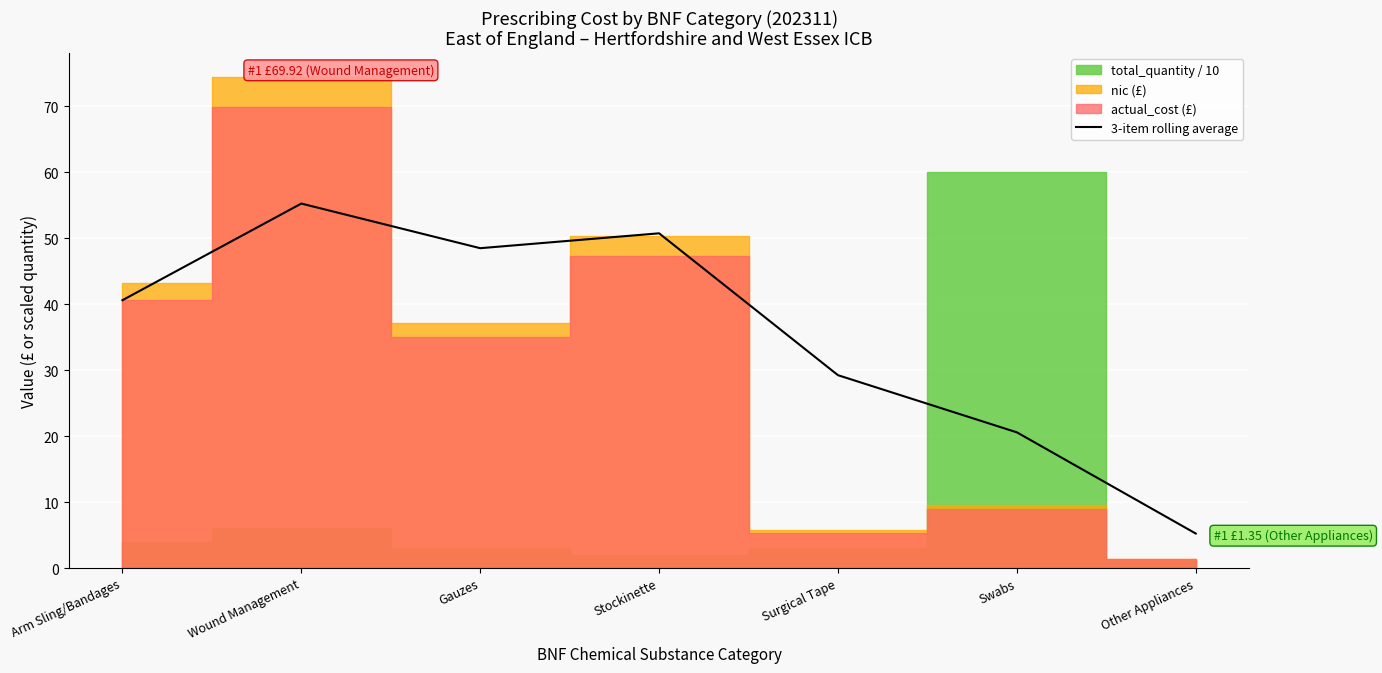

List the labels in order of 3-item rolling average value, largest first.

Wound Management, Stockinette, Gauzes, Arm Sling/Bandages, Surgical Tape, Swabs, Other Appliances